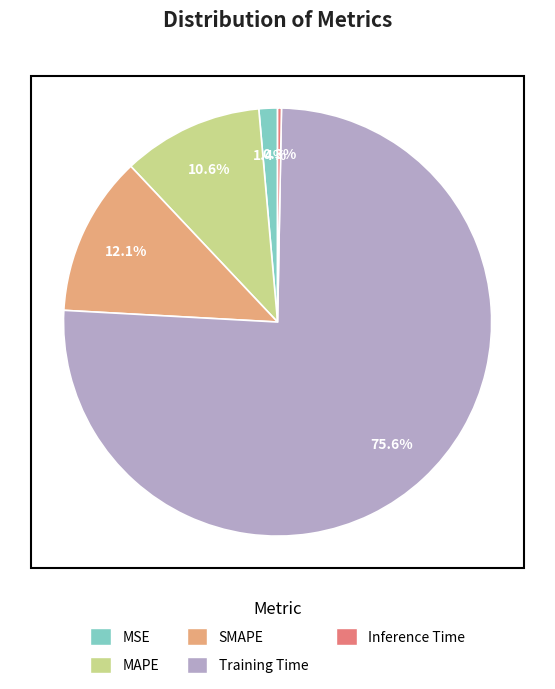

What is the largest slice in the pie chart?

Training Time